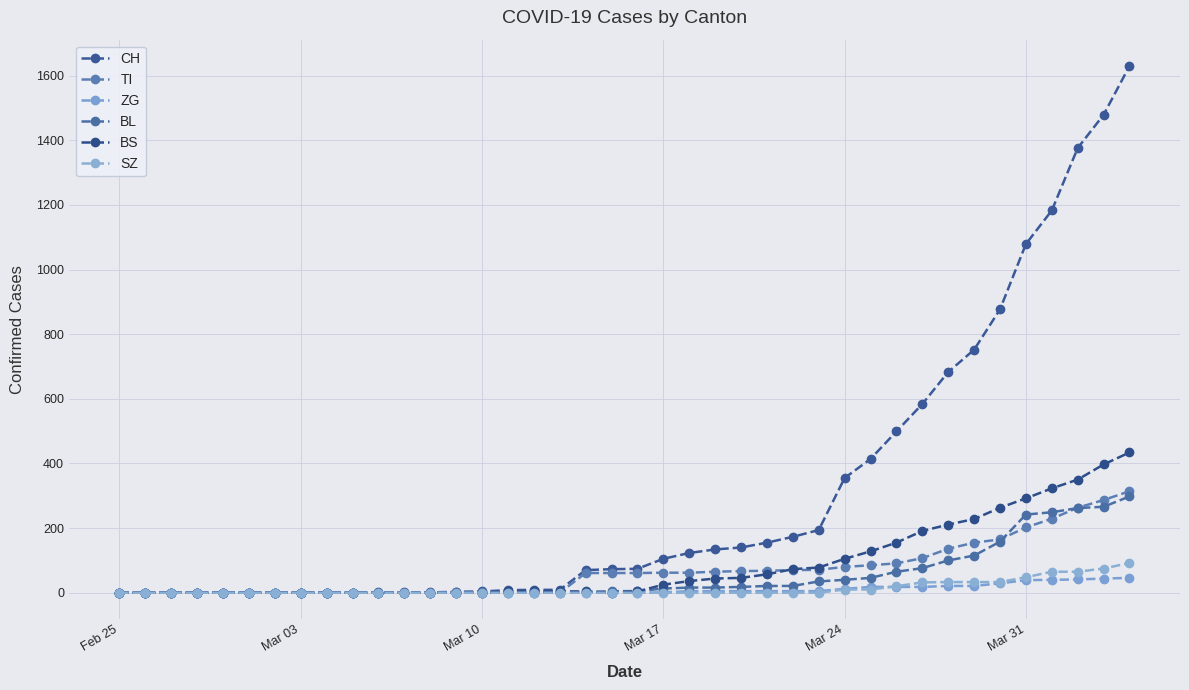

True or false: ZG and TI intersect in this chart.

False